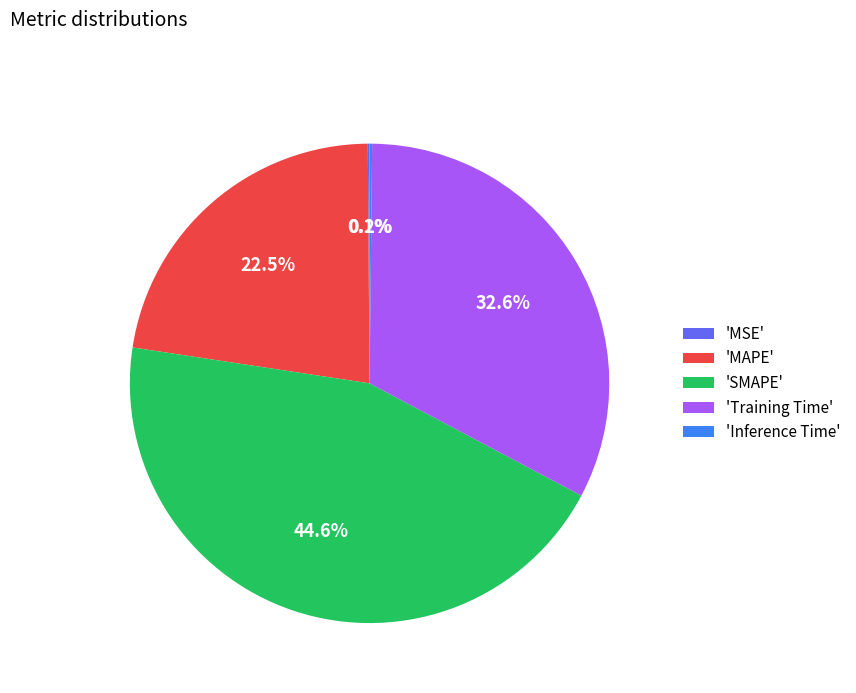

Is there any slice that represents more than half of the pie?

No